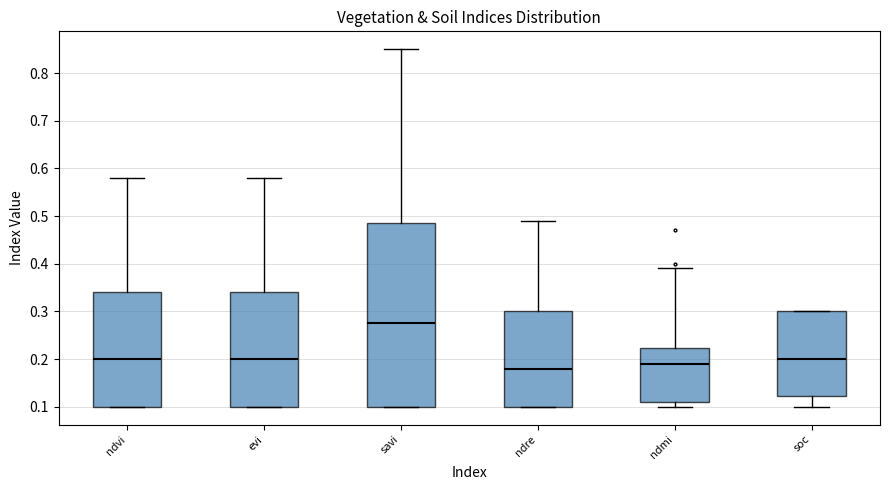

Comparing the boxes themselves (not the whiskers), which one is the tallest?

savi